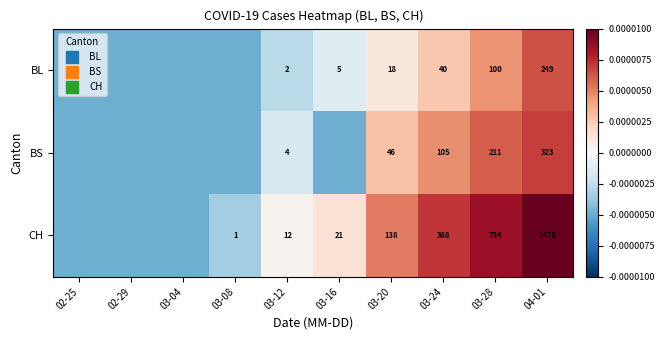

The value of BL at 02-25 is -0.0. True or false?

False